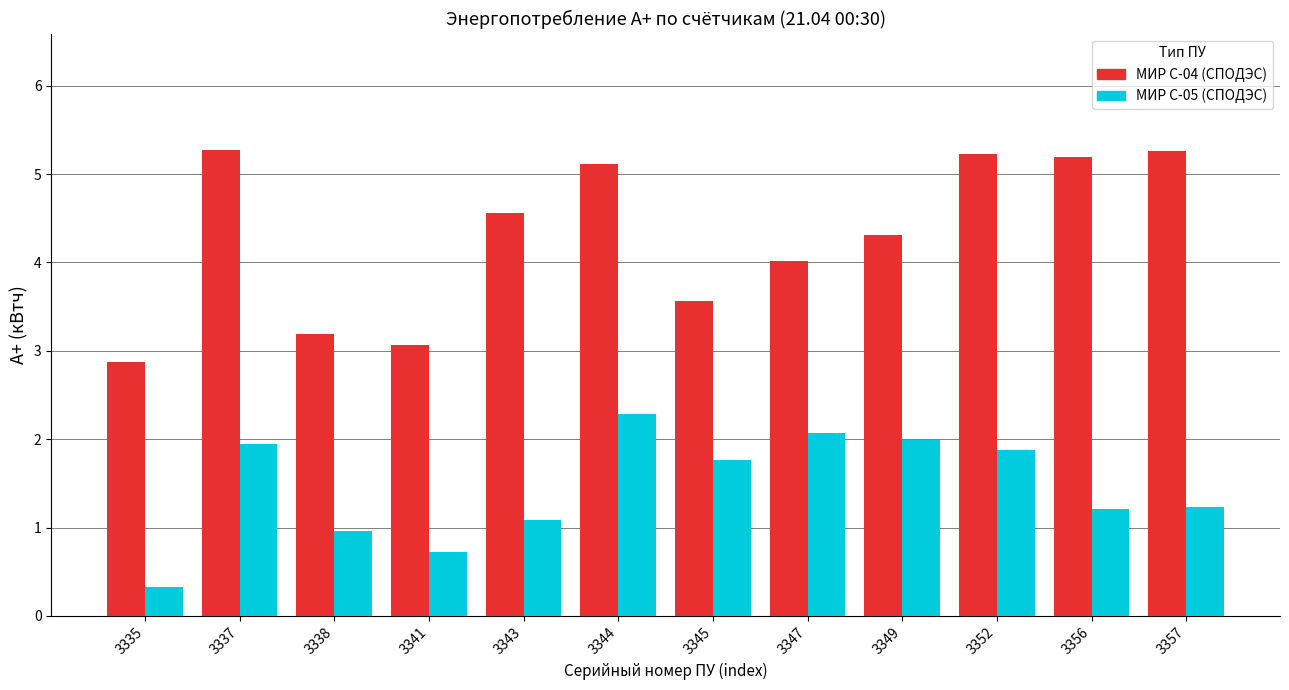

What is the greatest value displayed?

5.3